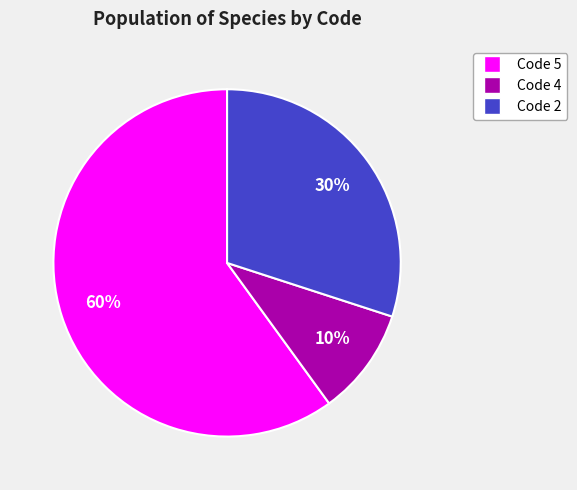

Does any single category account for the majority?

Yes